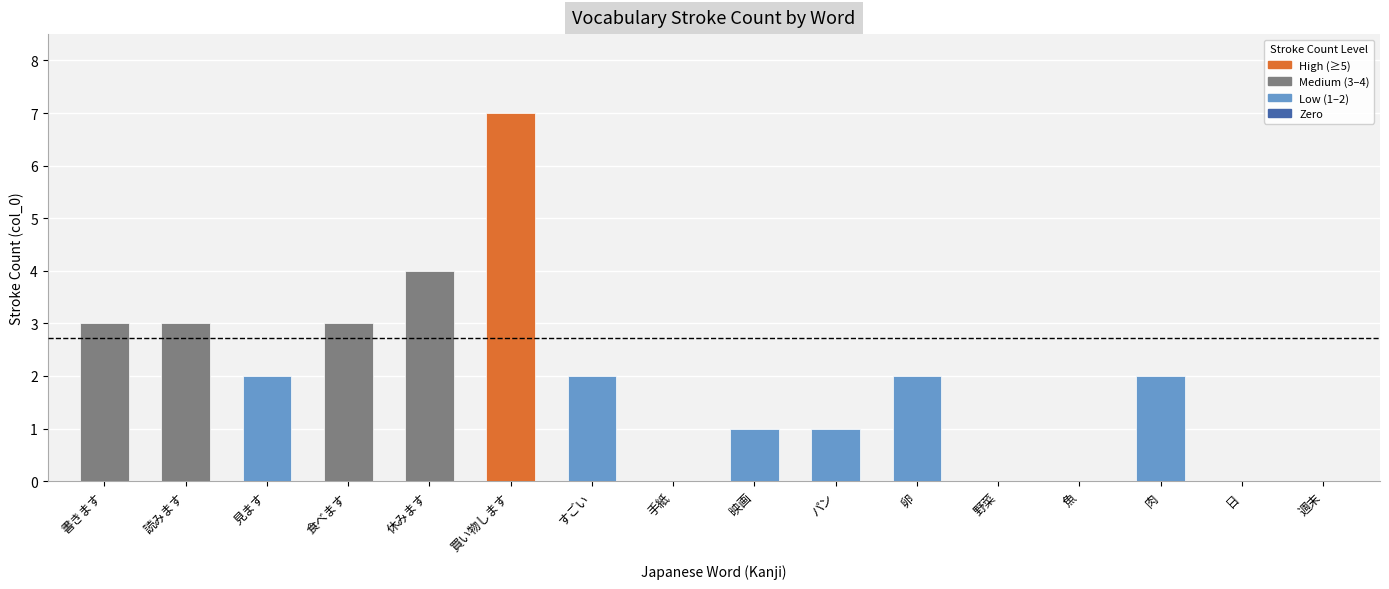

What is the greatest value displayed?

7